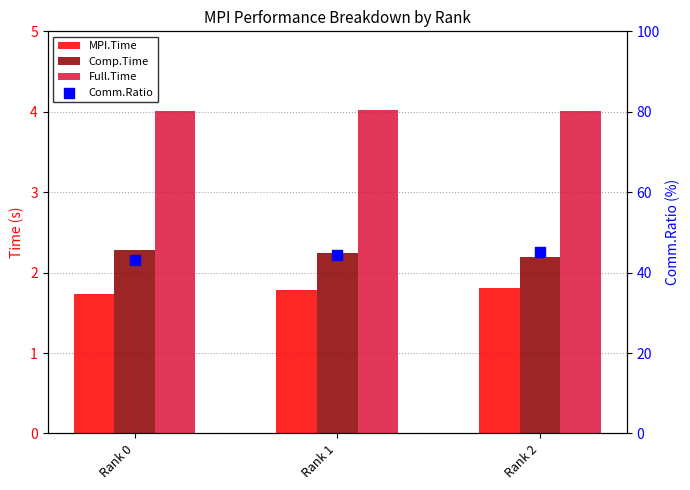

What are all the series names shown in the legend?

MPI.Time, Comp.Time, Full.Time, Comm.Ratio